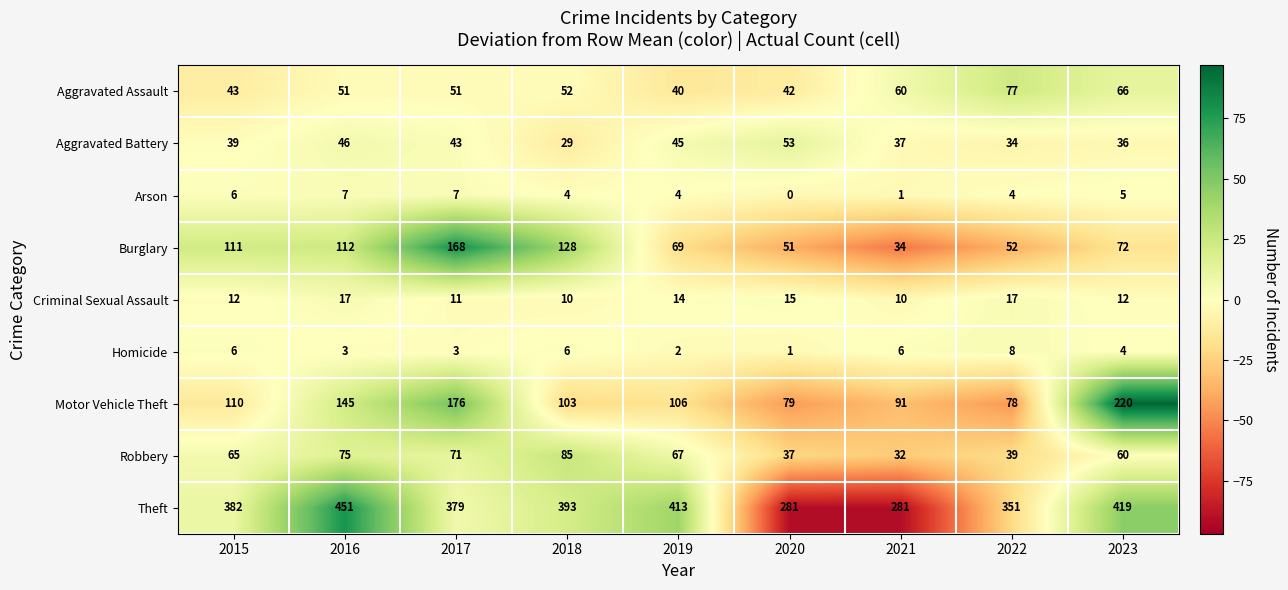

At which category is the sum across all series the highest?

2017